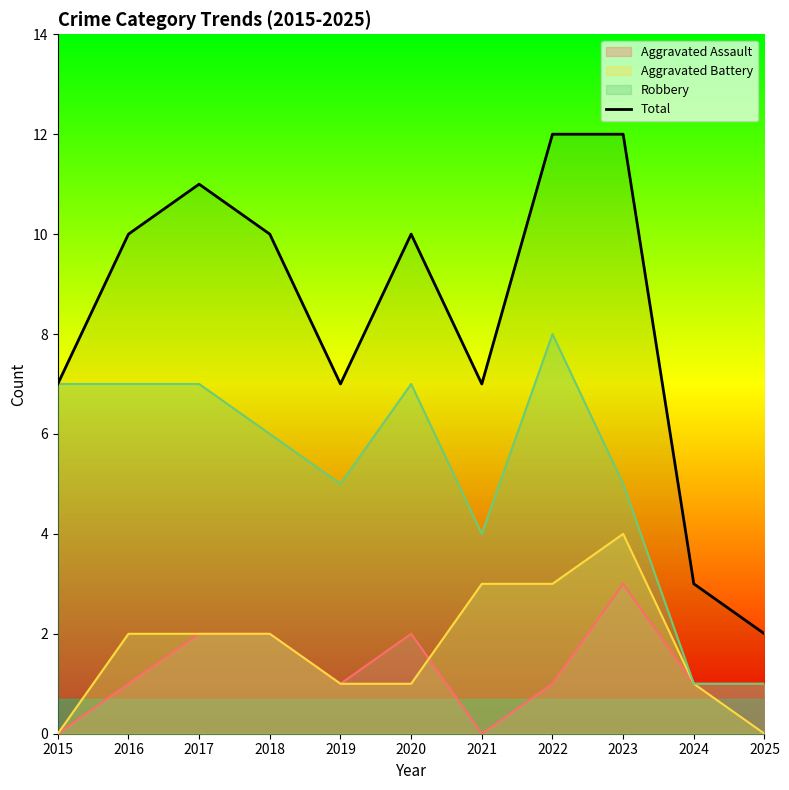

What is the difference between the maximum and minimum values?

10